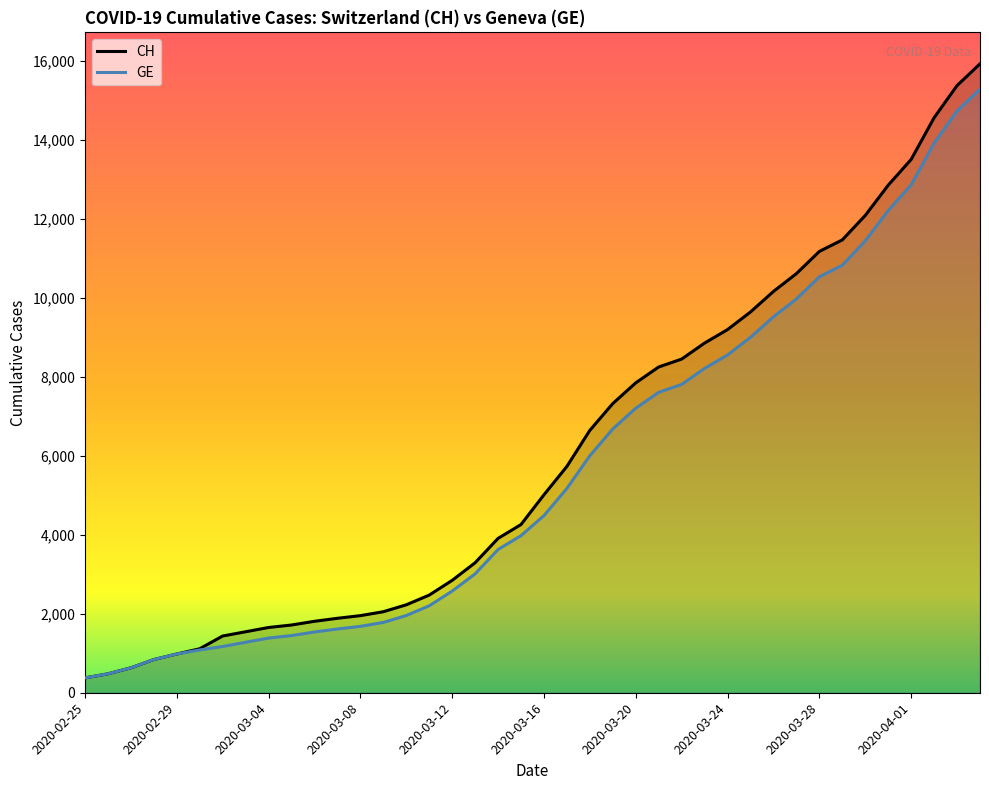

What is the maximum value for GE?

15284